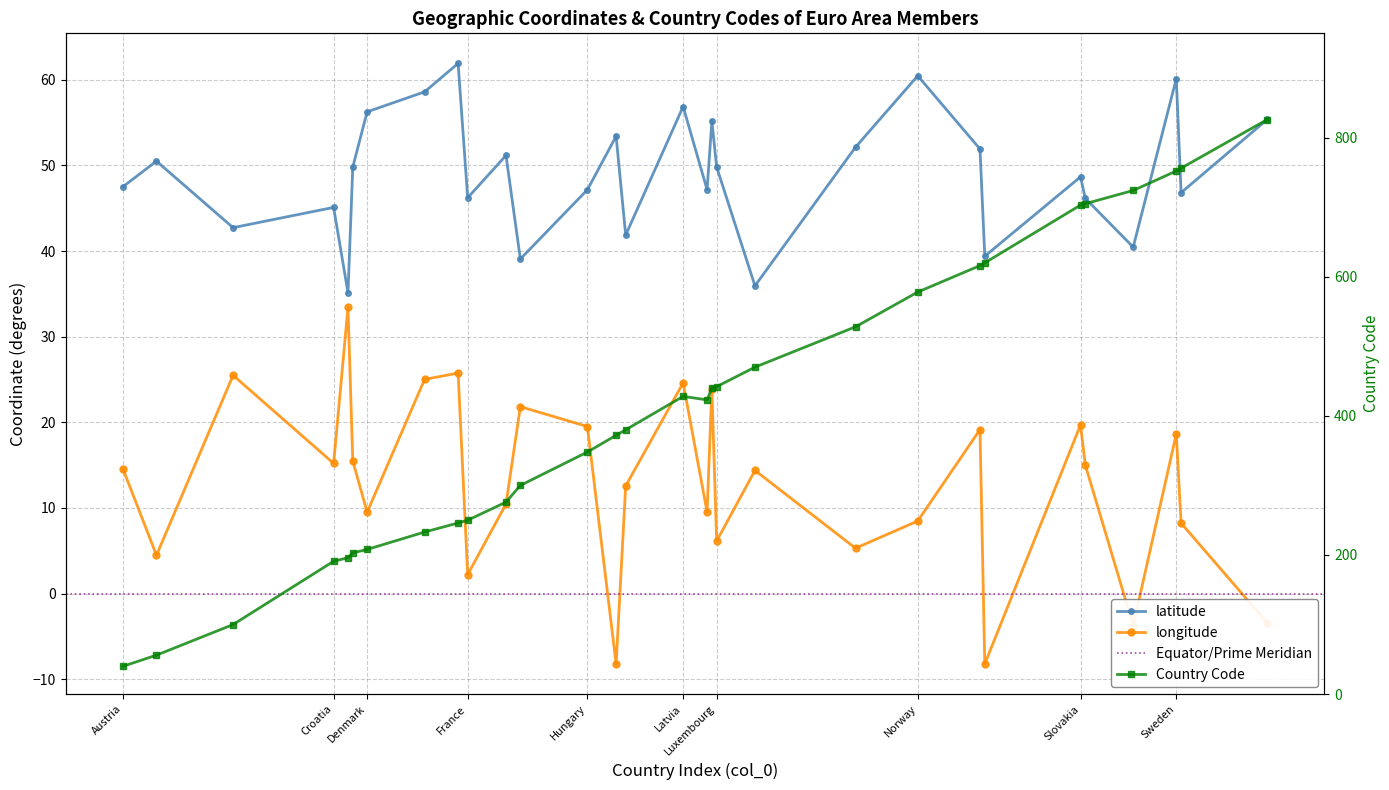

What is the maximum value for longitude?

33.4